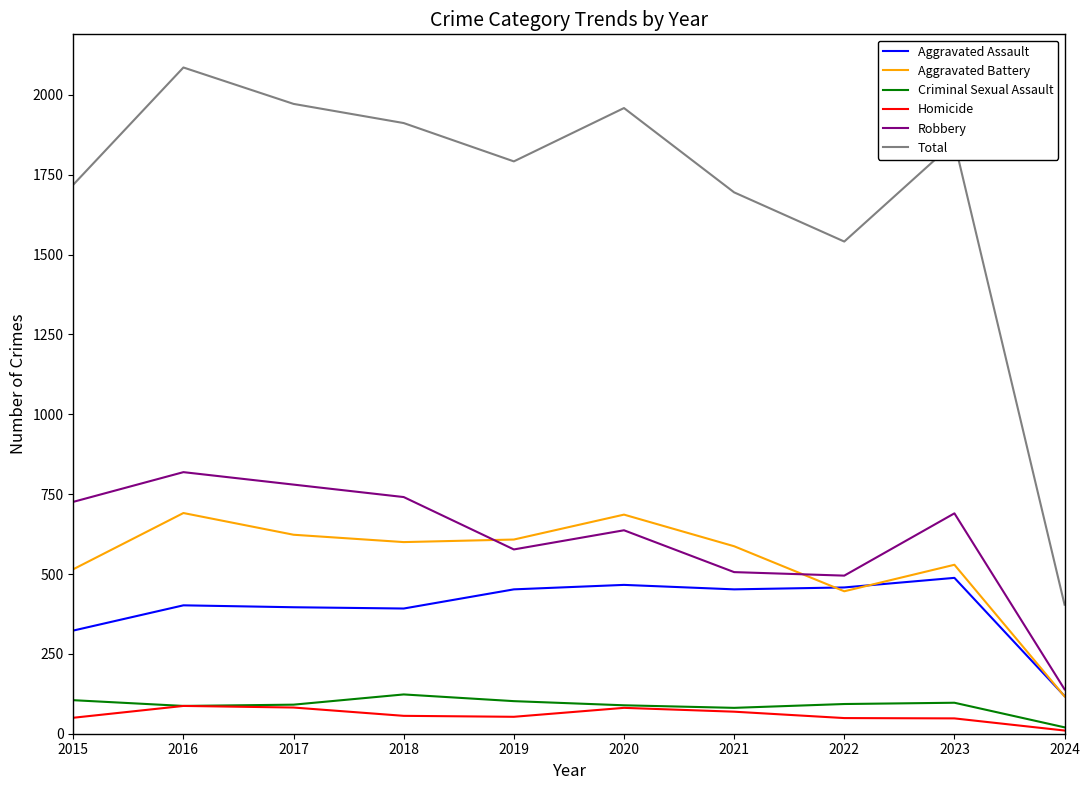

True or false: Total has a value of 1912 at 2018.

True